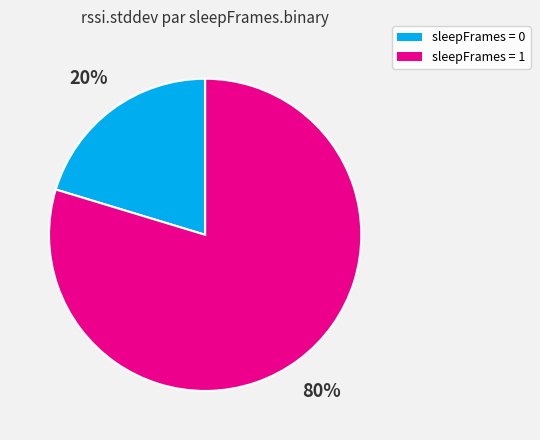

To the nearest percent, what is the combined percentage of sleepFrames = 0 and sleepFrames = 1?

100%